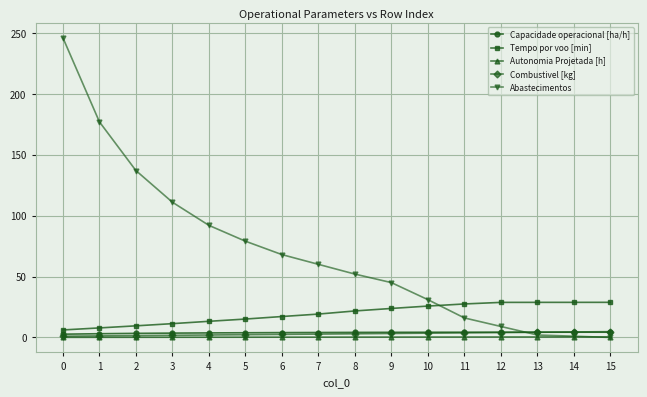

Between 9 and 13, which series saw the biggest shift?

Abastecimentos